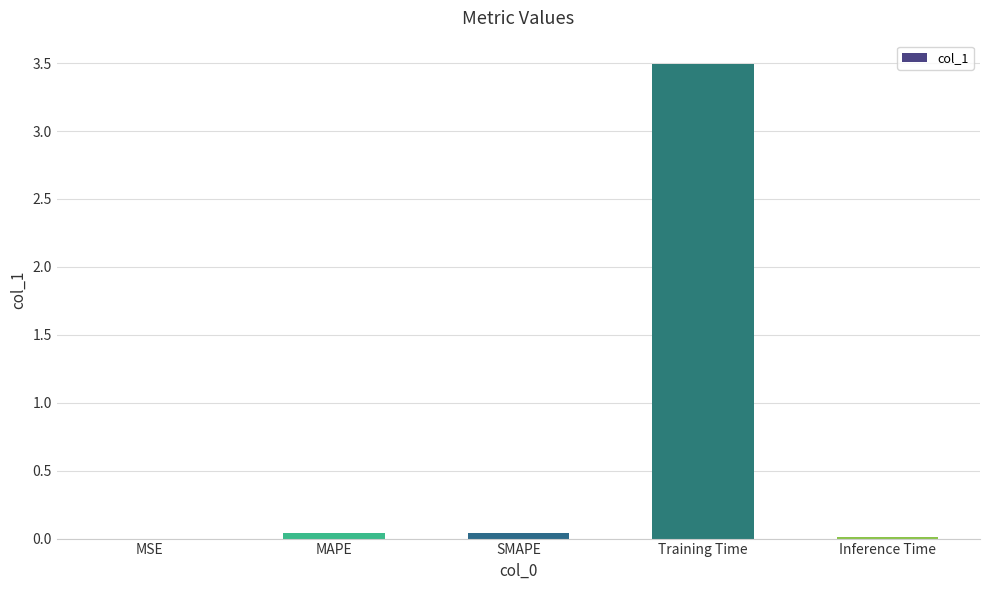

Which label corresponds to the largest value in the chart?

Training Time